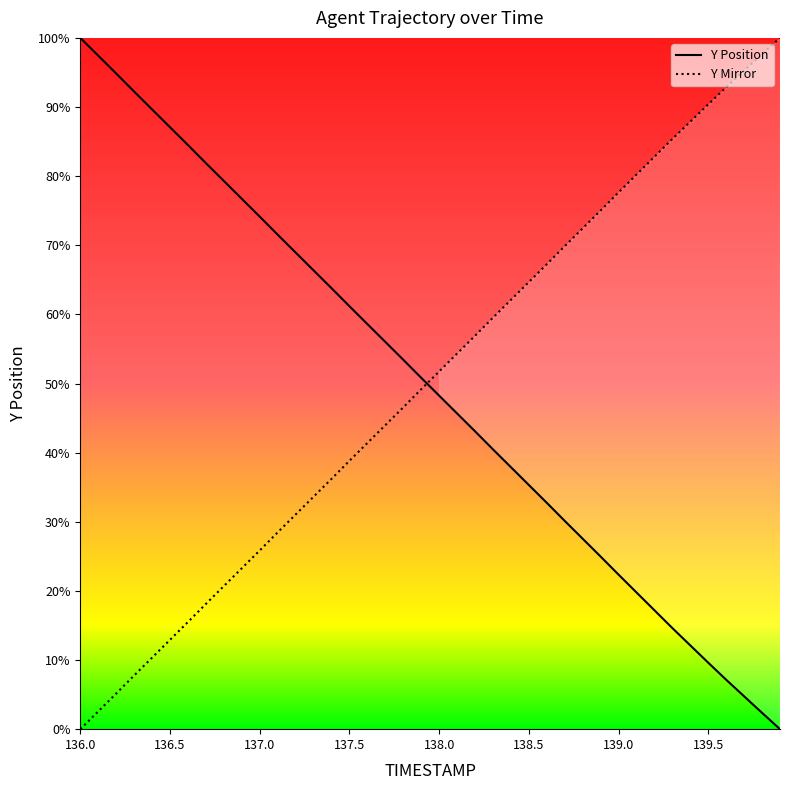

Which series has the largest total across all categories?

Y Mirror